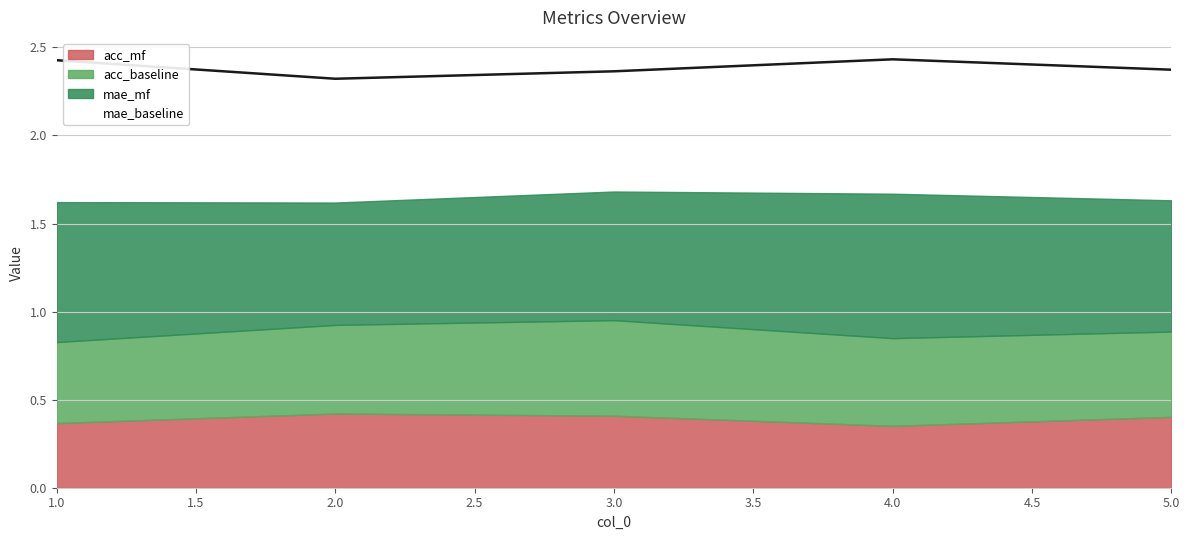

The acc_mf series shows 0.1 at 2.0. True or false?

False